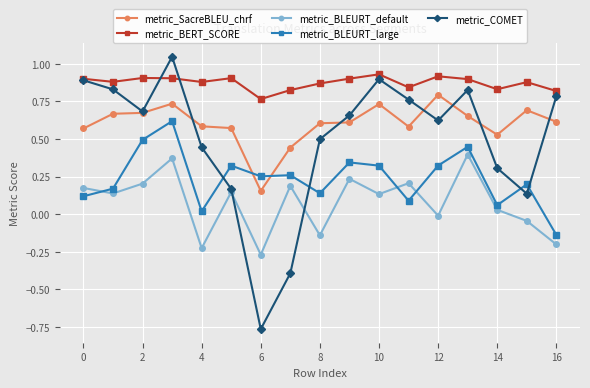

How many data points does each series have?

17